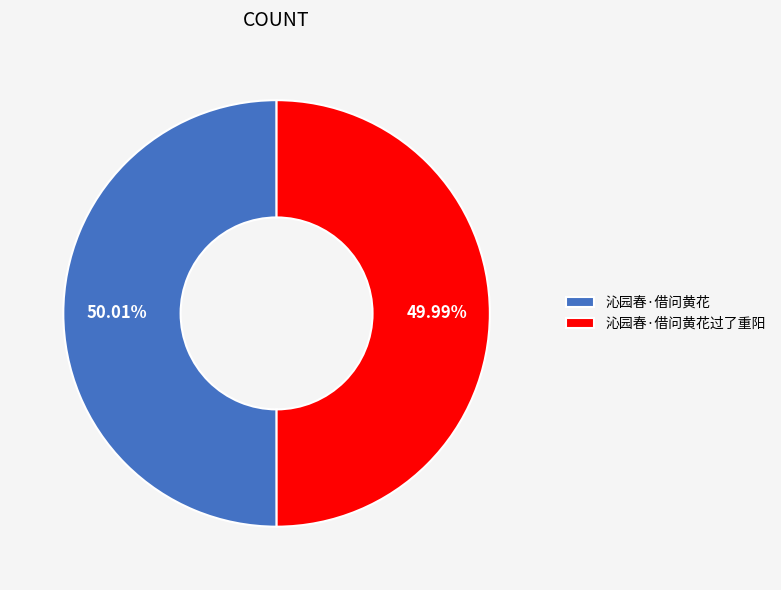

To the nearest percent, what percentage of the pie is 沁园春·借问黄花过了重阳?

50%